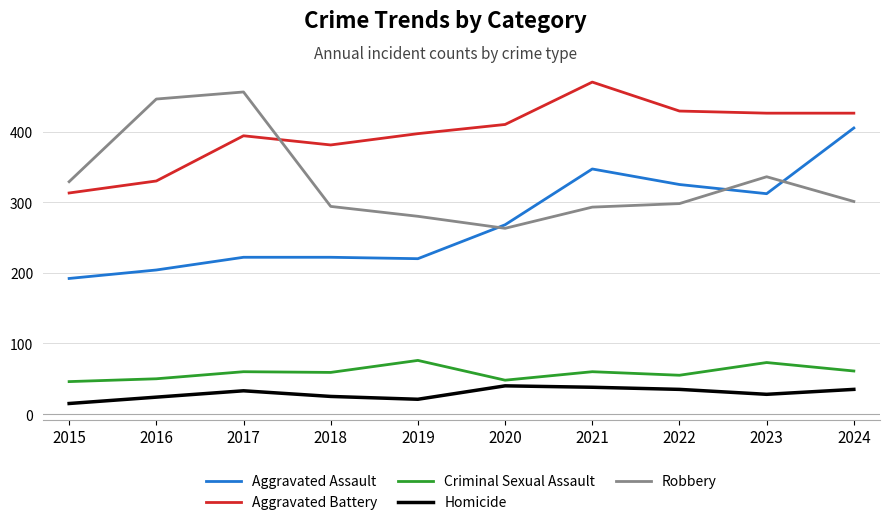

Is the value of Aggravated Battery at 2017 greater than the value of Aggravated Assault at 2023?

Yes